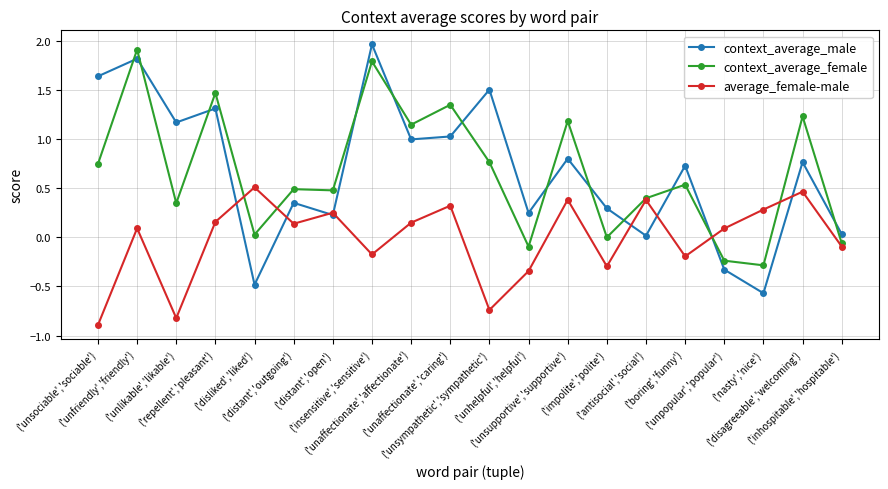

True or false: average_female-male has a value of -0.9 at ('unsociable','sociable').

True